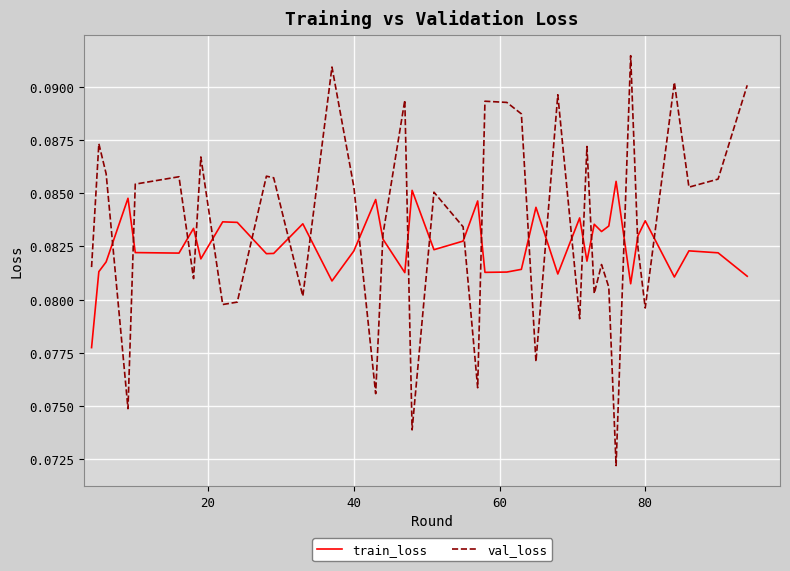

Which series has the widest spread of values?

val_loss